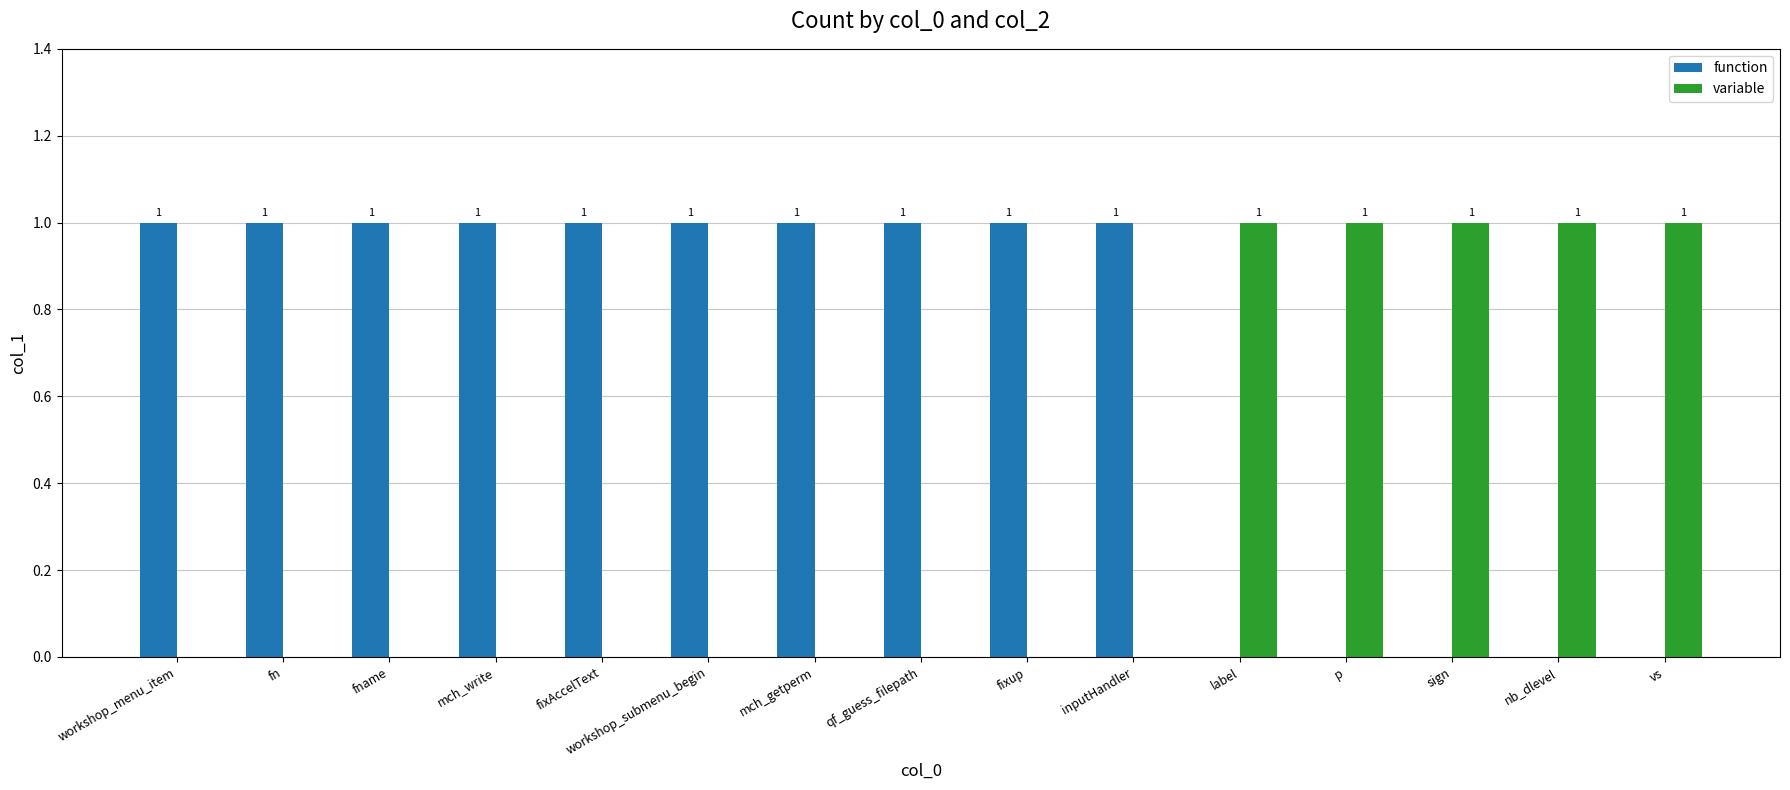

Reading left to right, extract all data points from this chart.

function: workshop_menu_item=1	fn=1	fname=1	mch_write=1	fixAccelText=1	workshop_submenu_begin=1	mch_getperm=1	qf_guess_filepath=1	fixup=1	inputHandler=1	label=0	p=0	sign=0	nb_dlevel=0	vs=0
variable: workshop_menu_item=0	fn=0	fname=0	mch_write=0	fixAccelText=0	workshop_submenu_begin=0	mch_getperm=0	qf_guess_filepath=0	fixup=0	inputHandler=0	label=1	p=1	sign=1	nb_dlevel=1	vs=1